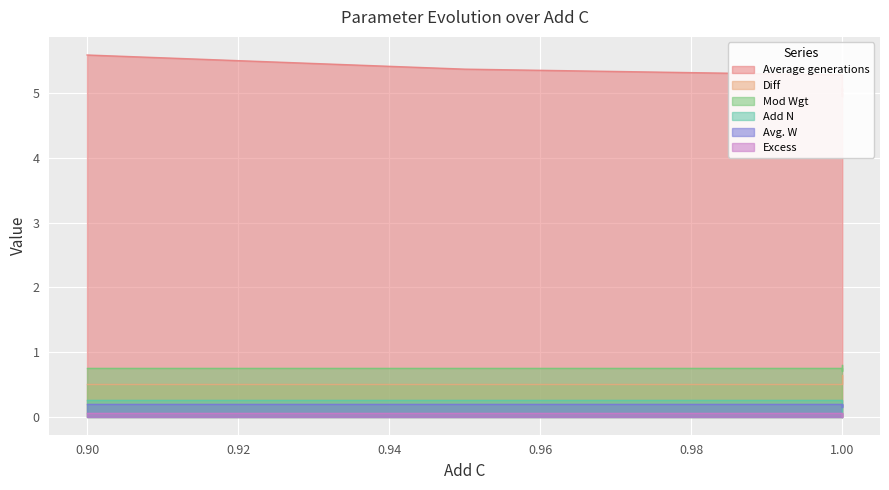

What is the difference between the maximum and minimum values in the Mod Wgt series?

0.1